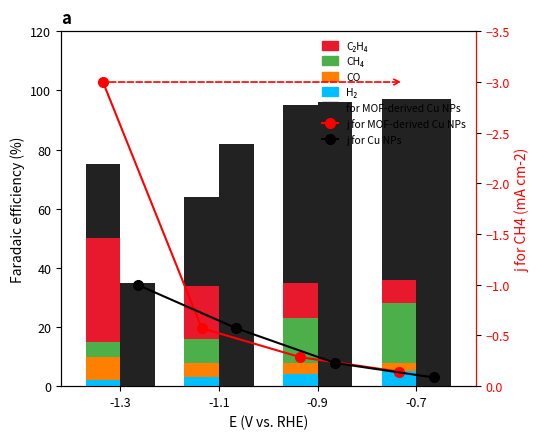

Is it true that CO equals 2 at -0.7?

False